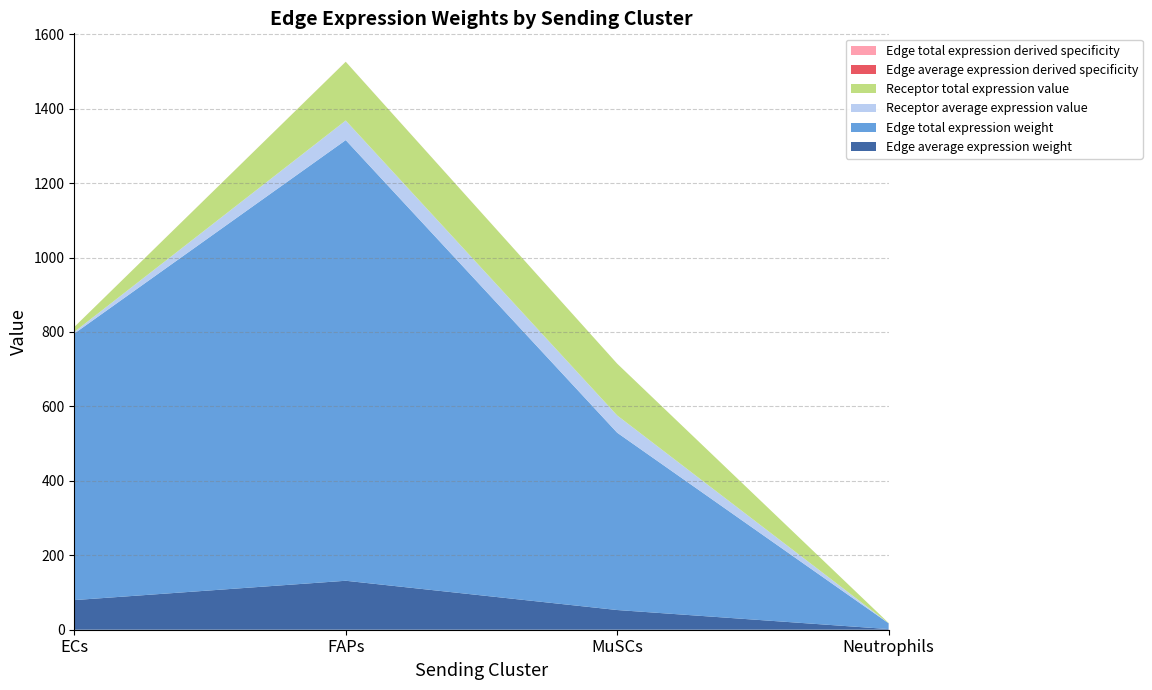

Reading left to right, transcribe all the data shown in this chart.

Edge average expression weight: ECs=79.6	FAPs=131.6	MuSCs=52.9	Neutrophils=1.7
Edge total expression weight: ECs=716.1	FAPs=1184.0	MuSCs=476.4	Neutrophils=15.5
Receptor average expression value: ECs=4.4	FAPs=52.6	MuSCs=46.4	Neutrophils=0.2
Receptor total expression value: ECs=13.2	FAPs=157.8	MuSCs=139.1	Neutrophils=0.6
Edge average expression derived specificity: ECs=0.0	FAPs=0.1	MuSCs=0.0	Neutrophils=0.0
Edge total expression derived specificity: ECs=0.0	FAPs=0.1	MuSCs=0.0	Neutrophils=0.0